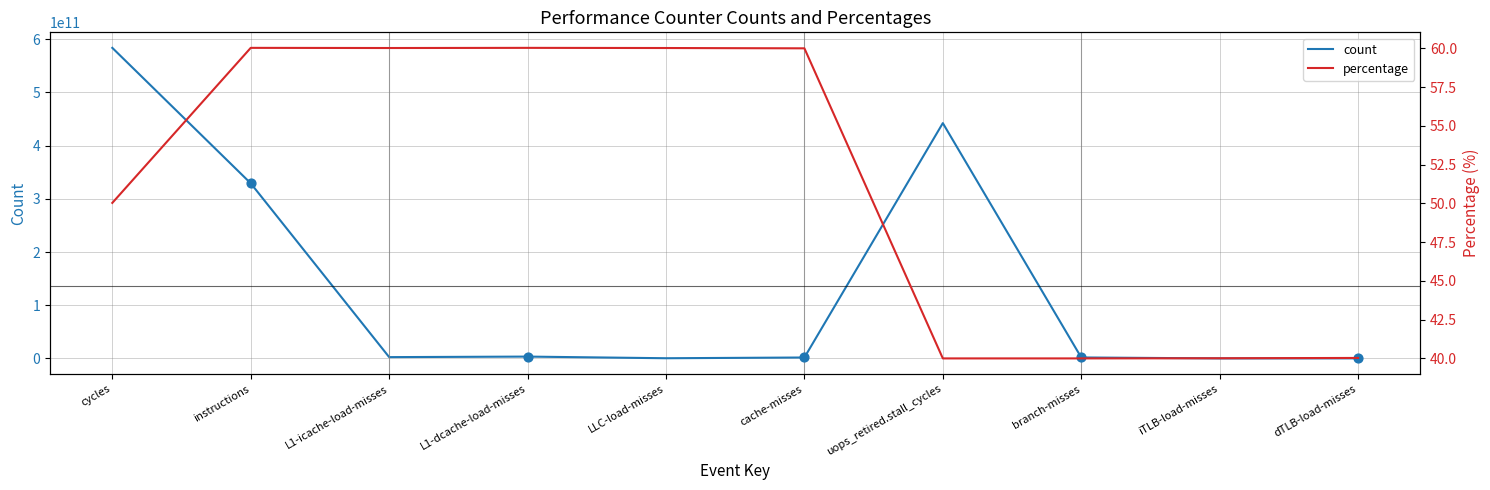

What is the total value across all series at uops_retired.stall_cycles?

442369885902.0